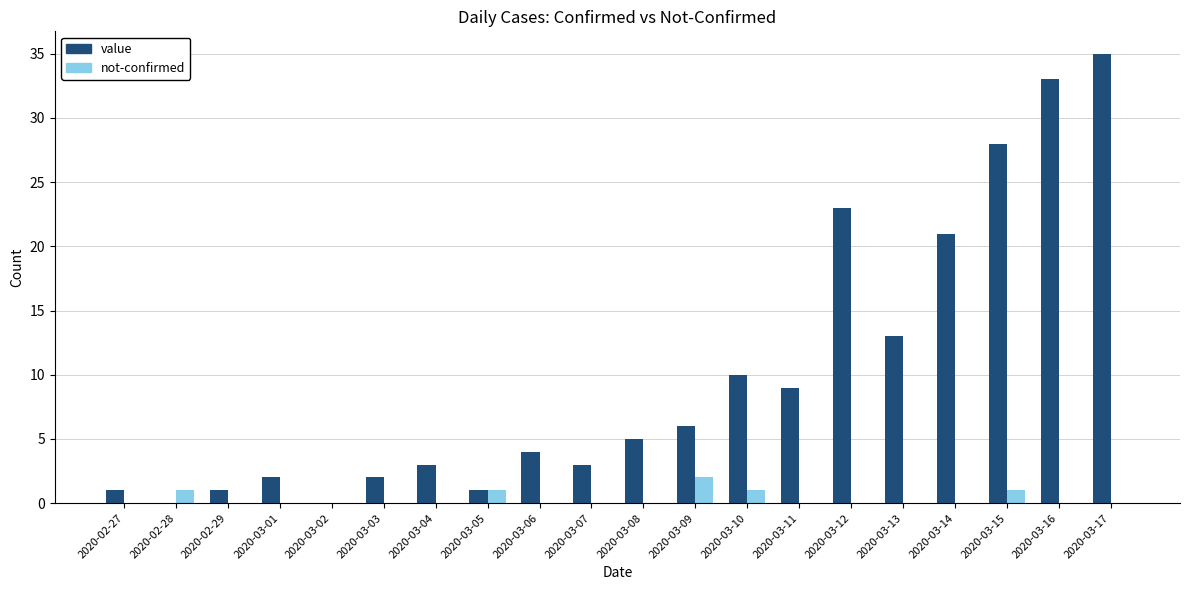

How many groups of bars are there?

20